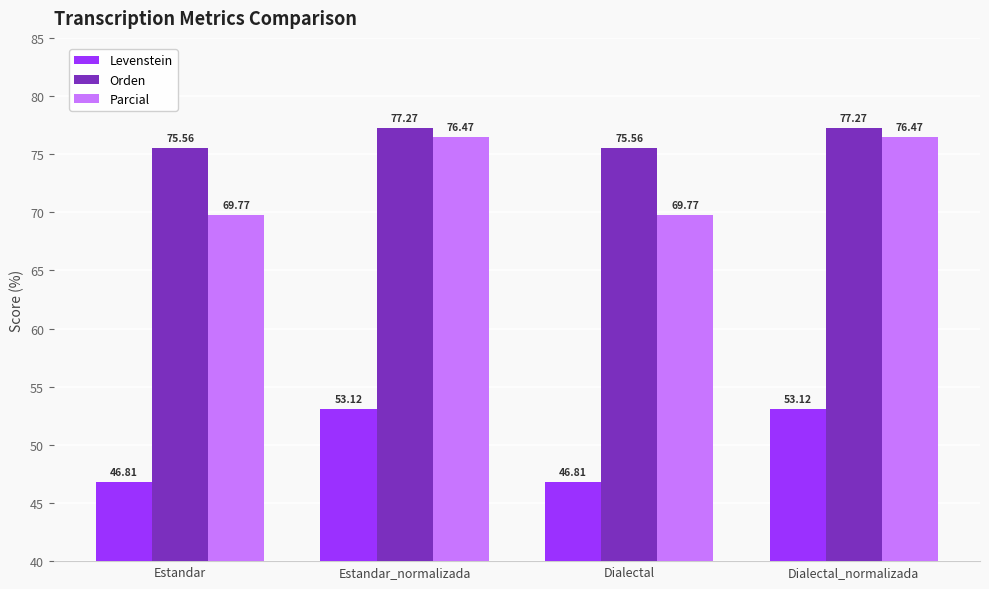

What is the sum of all Orden values?

305.7